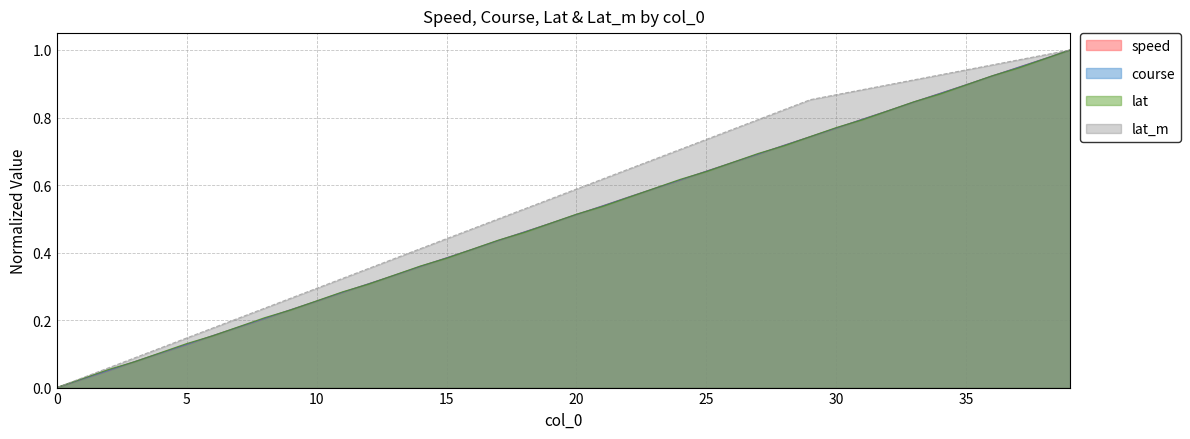

What is the sum of all lat values?

20.0